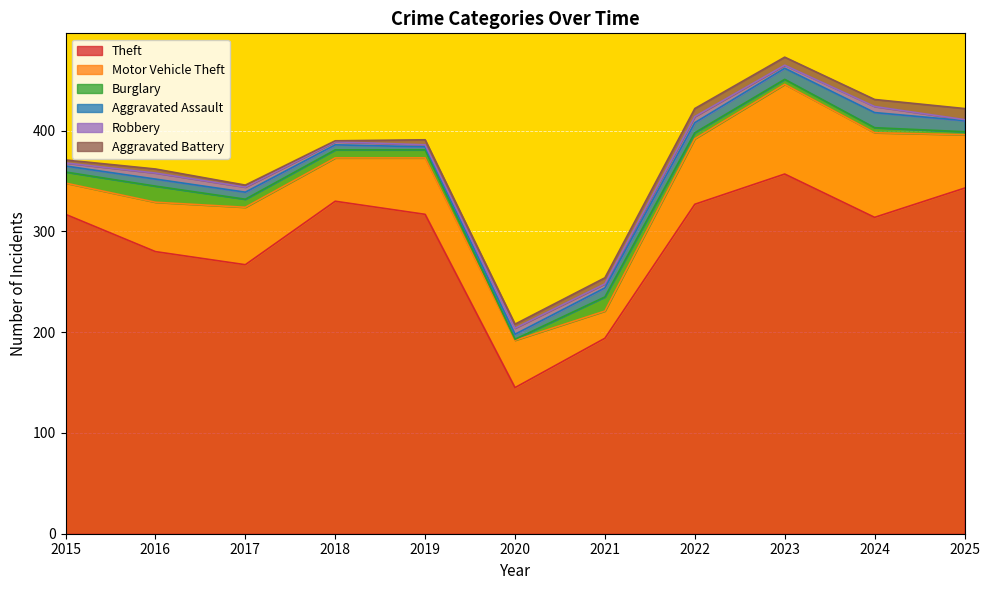

Where does the Motor Vehicle Theft series first go above 53?

2017